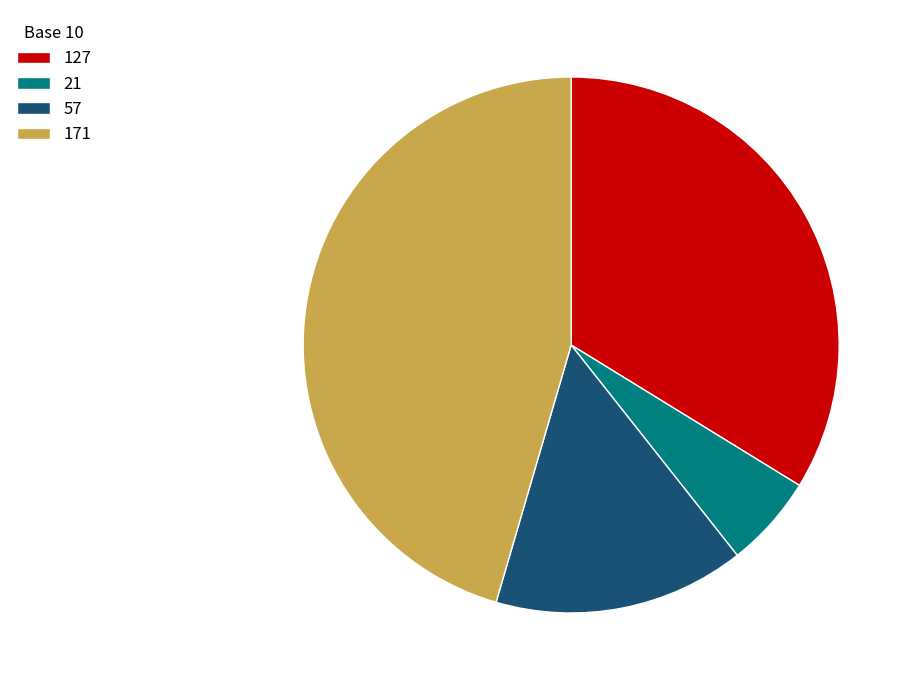

Which slice is the largest?

171